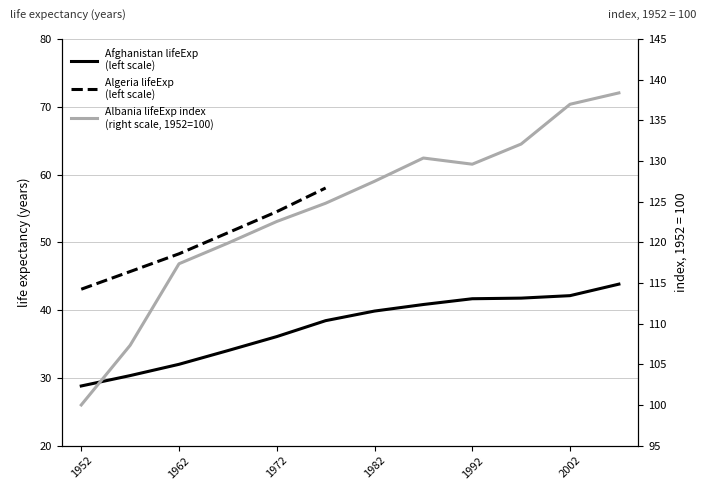

Where is the first local maximum for Albania?

1987